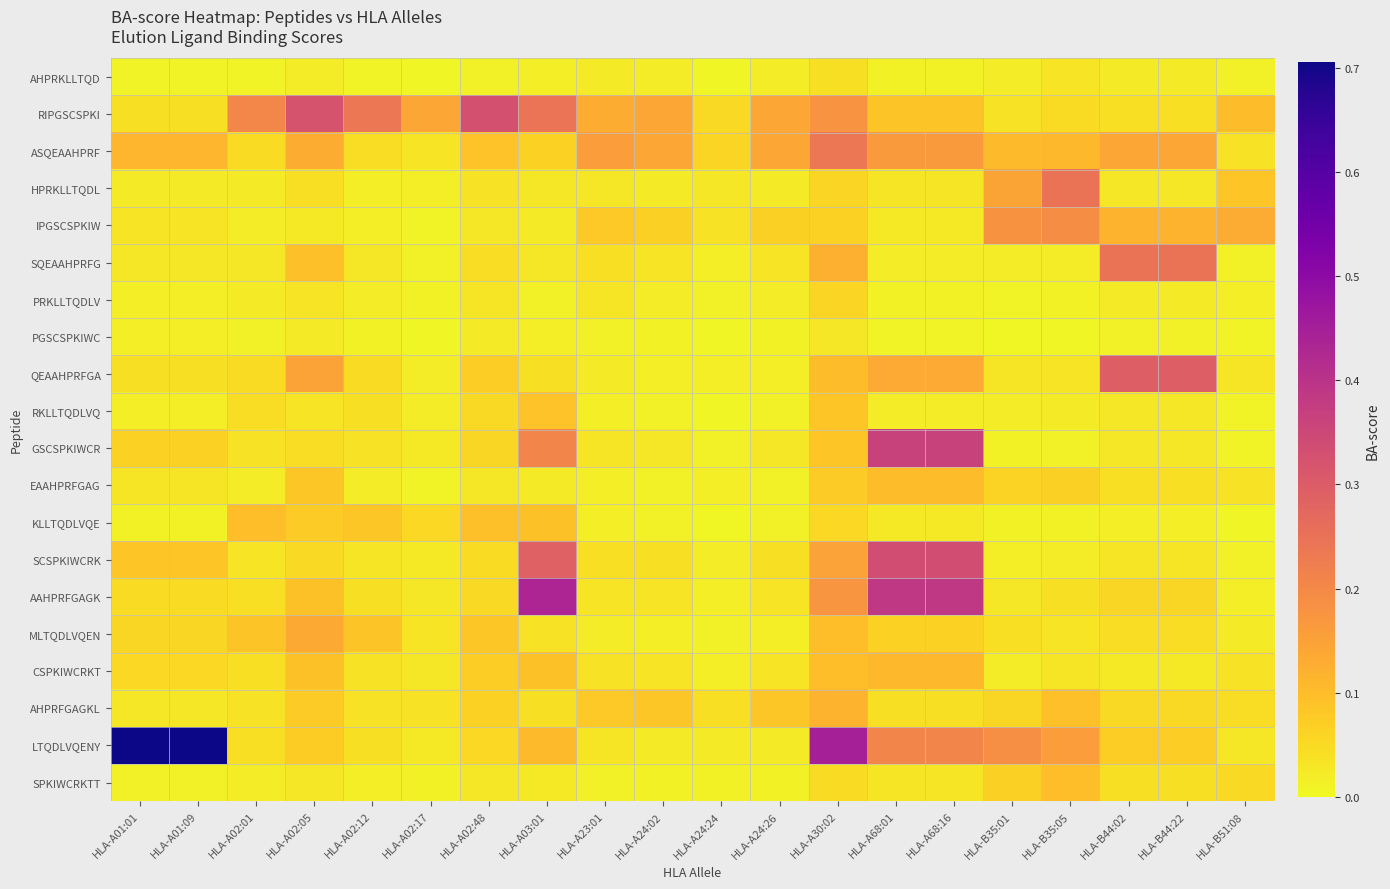

Rank the series at HLA-B44:02 from highest to lowest value.

QEAAHPRFGA, SQEAAHPRFG, ASQEAAHPRF, IPGSCSPKIW, LTQDLVQENY, AAHPRFGAGK, AHPRFGAGKL, MLTQDLVQEN, RIPGSCSPKI, EAAHPRFGAG, SPKIWCRKTT, SCSPKIWCRK, HPRKLLTQDL, RKLLTQDLVQ, GSCSPKIWCR, CSPKIWCRKT, PRKLLTQDLV, AHPRKLLTQD, KLLTQDLVQE, PGSCSPKIWC